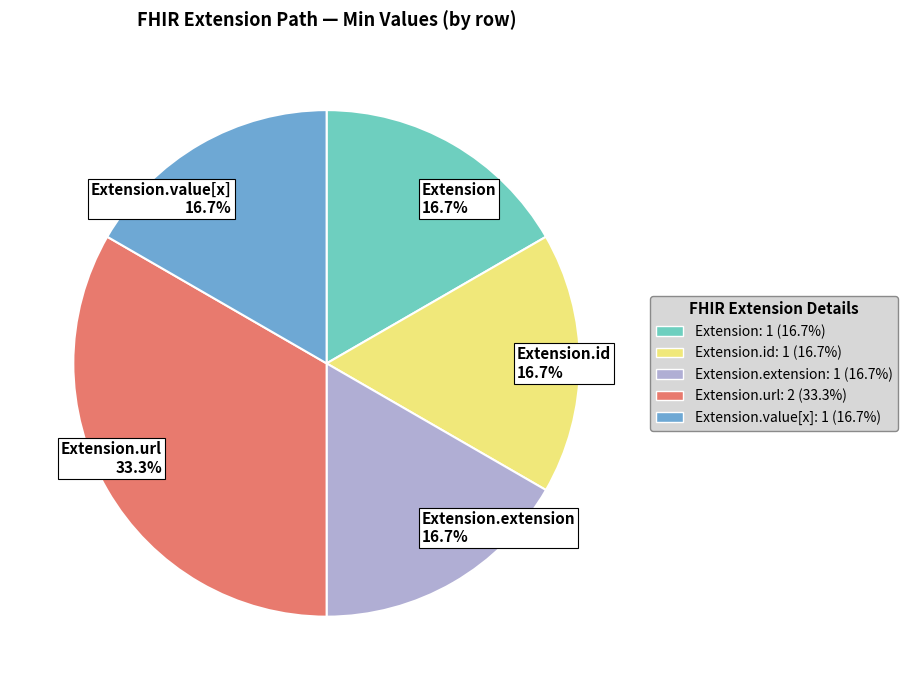

Combined, do Extension.id 16.7% and Extension.extension 16.7% account for over 50%?

No